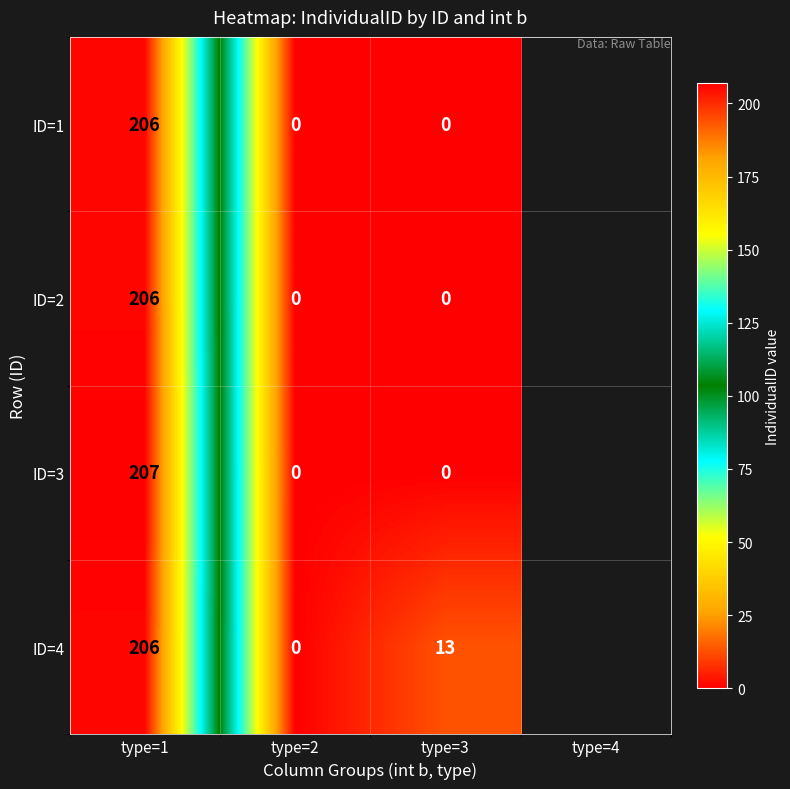

What is the spread (max minus min) of values at type=1?

1